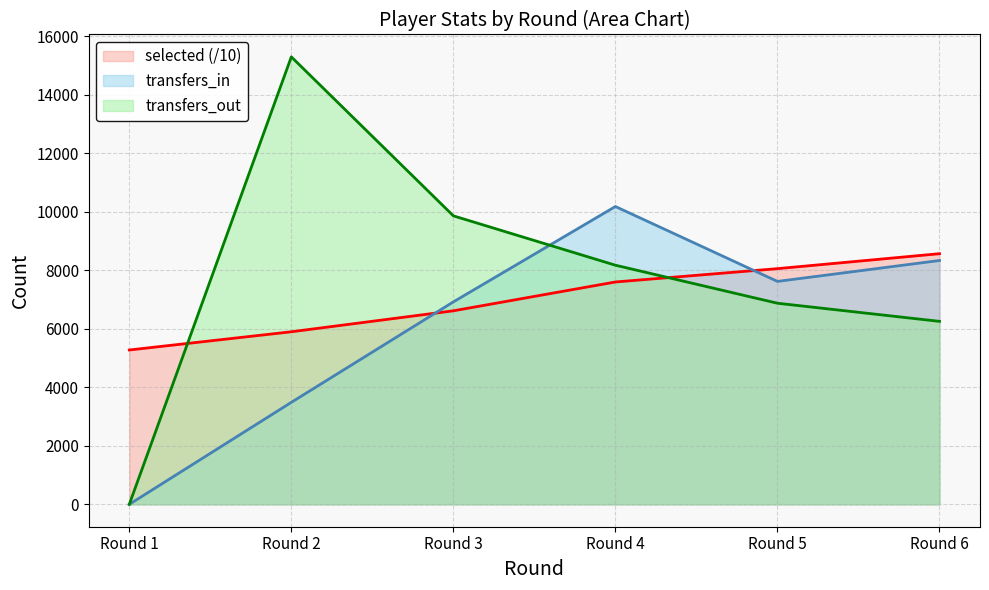

At which category is the sum across all series the highest?

Round 4